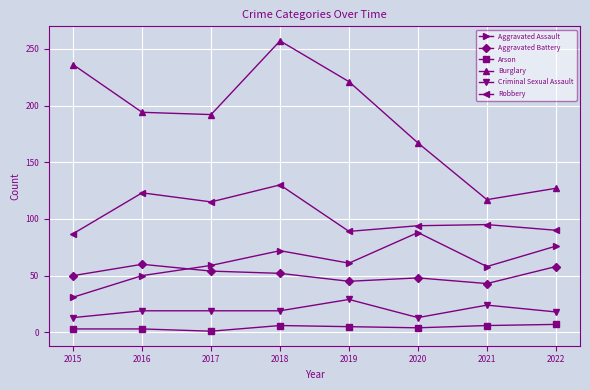

How many interior local valleys does the Robbery series have?

2